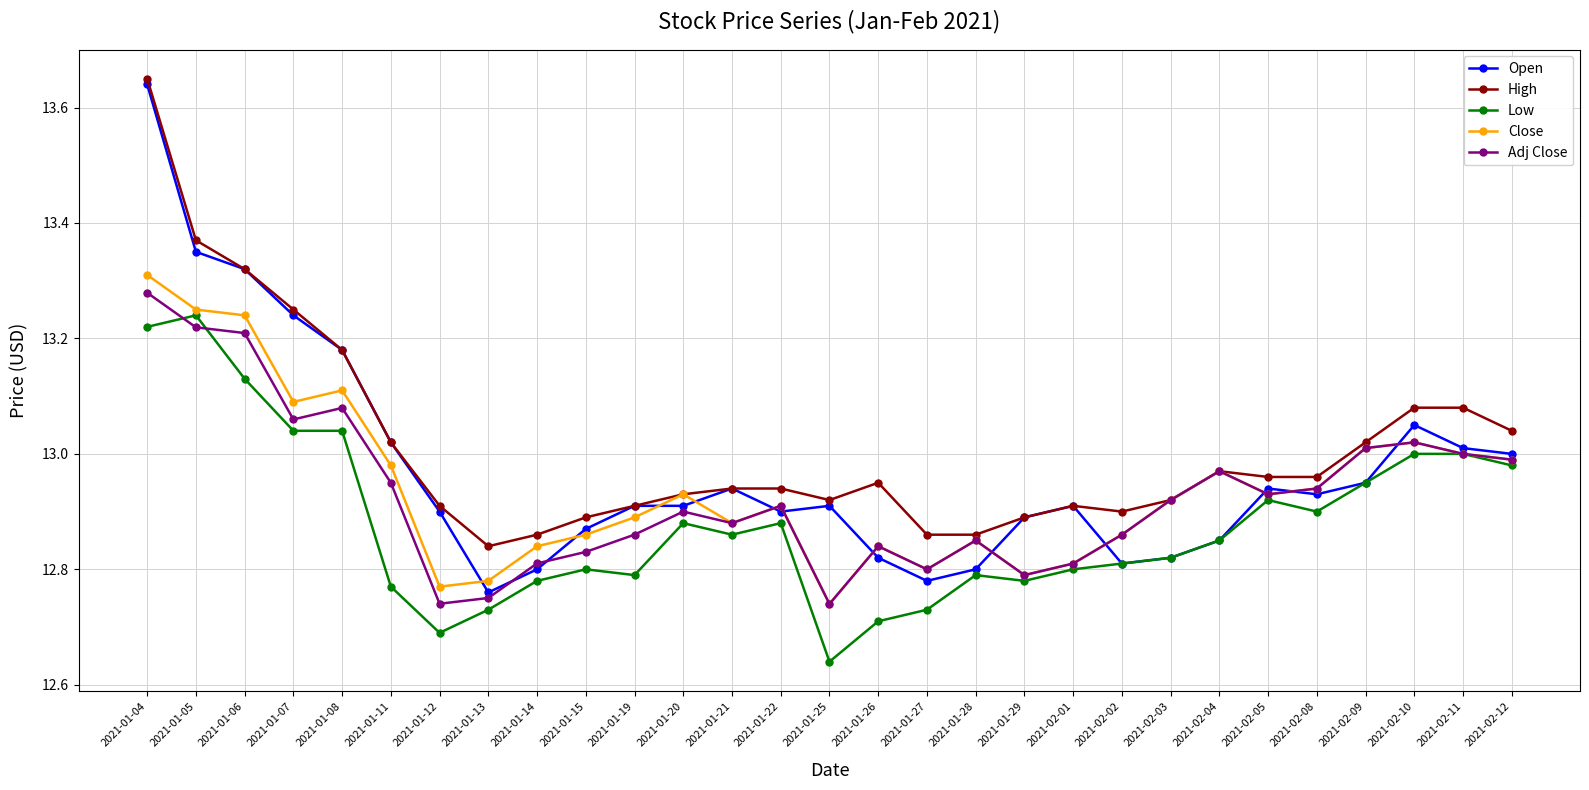

Between 2021-01-06 and 2021-02-09, which series saw the biggest shift?

Open